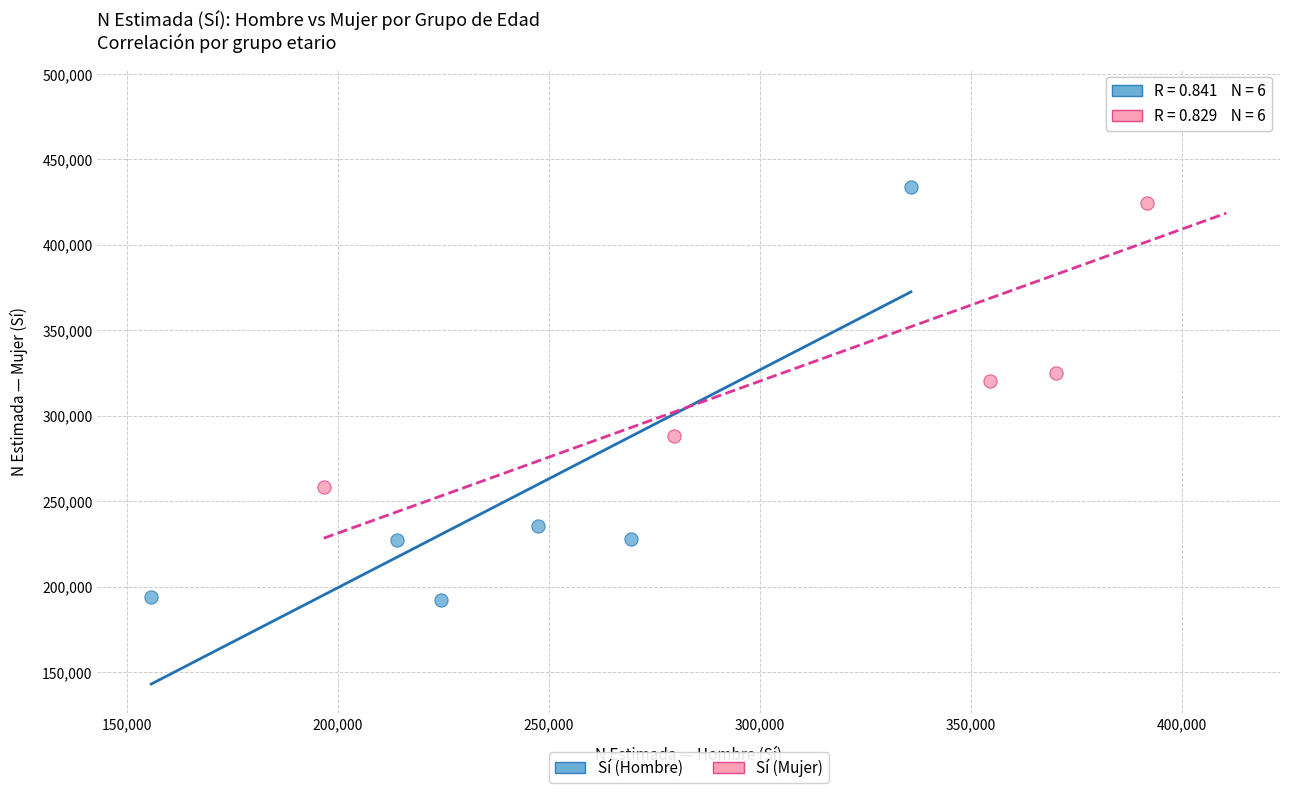

Which series contains the highest Y value?

Sí (Mujer)